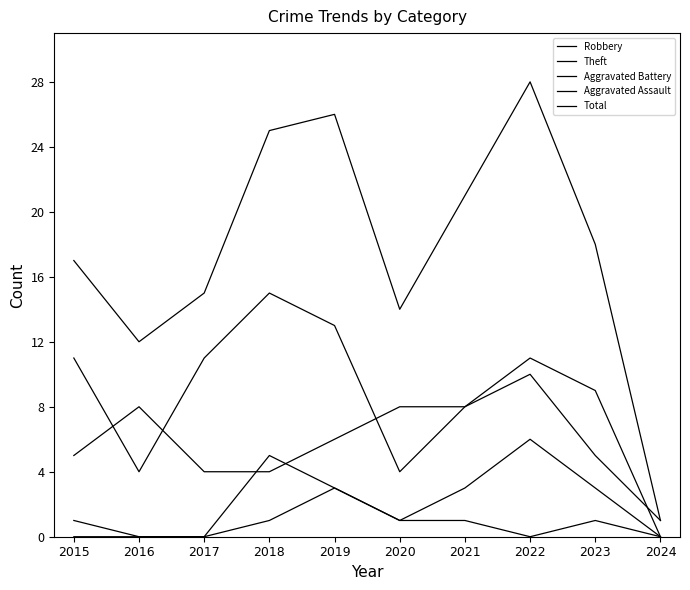

How many interior local peaks does the Theft series have?

2